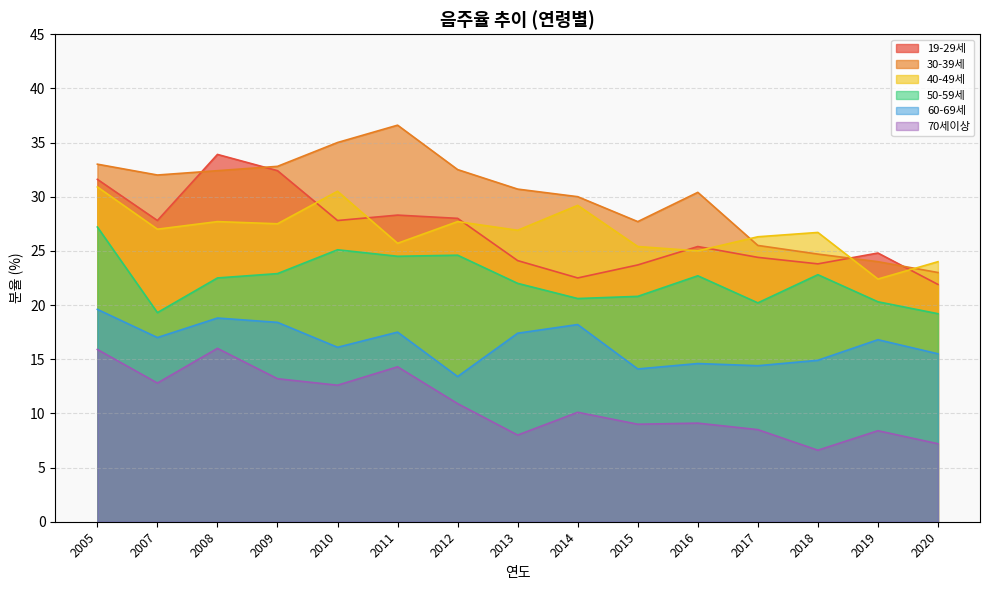

What is the difference between the maximum and minimum values in the 50-59세 series?

8.0